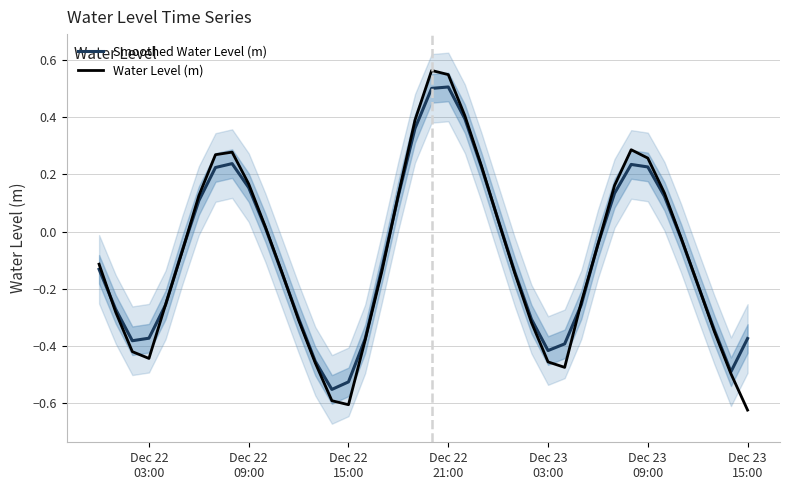

What are all the series names shown in the legend?

Smoothed Water Level (m), Water Level (m)